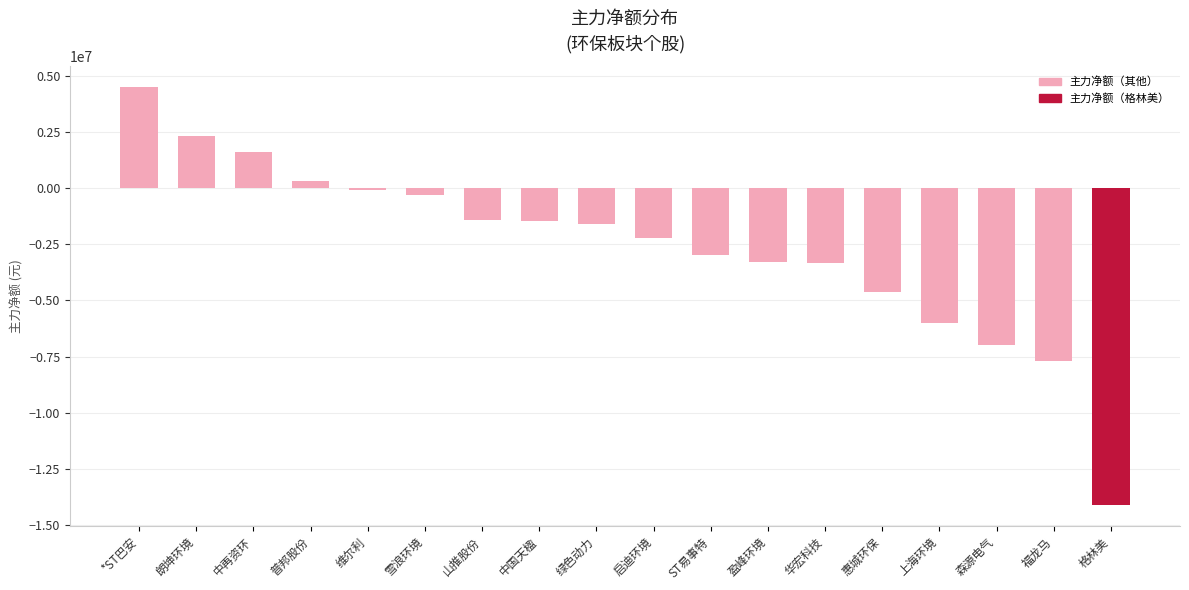

The chart shows a value of -23339820 at 格林美. True or false?

False